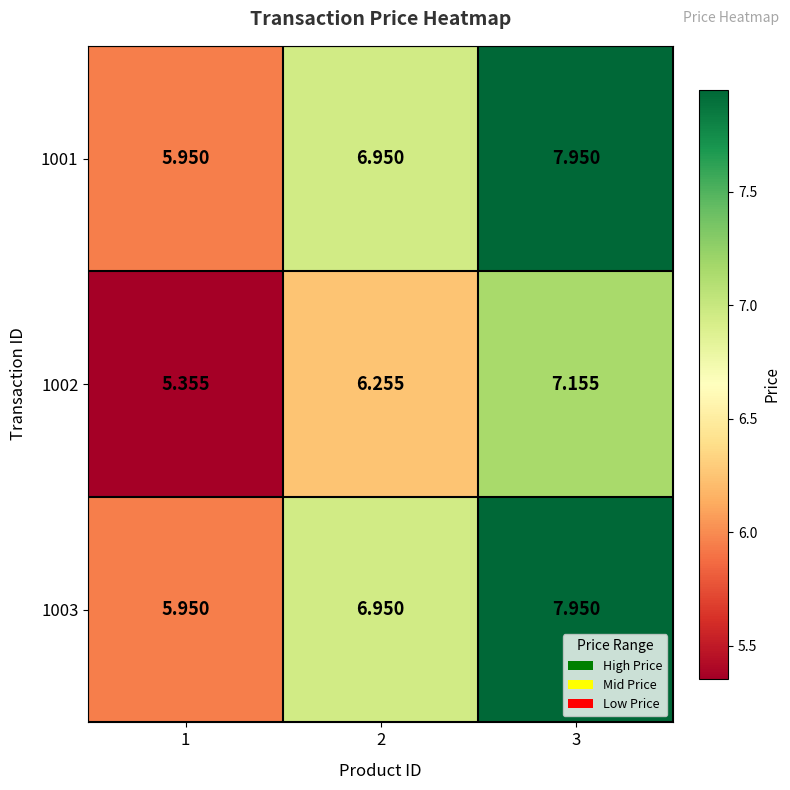

At how many categories does at least one series exceed 5?

3